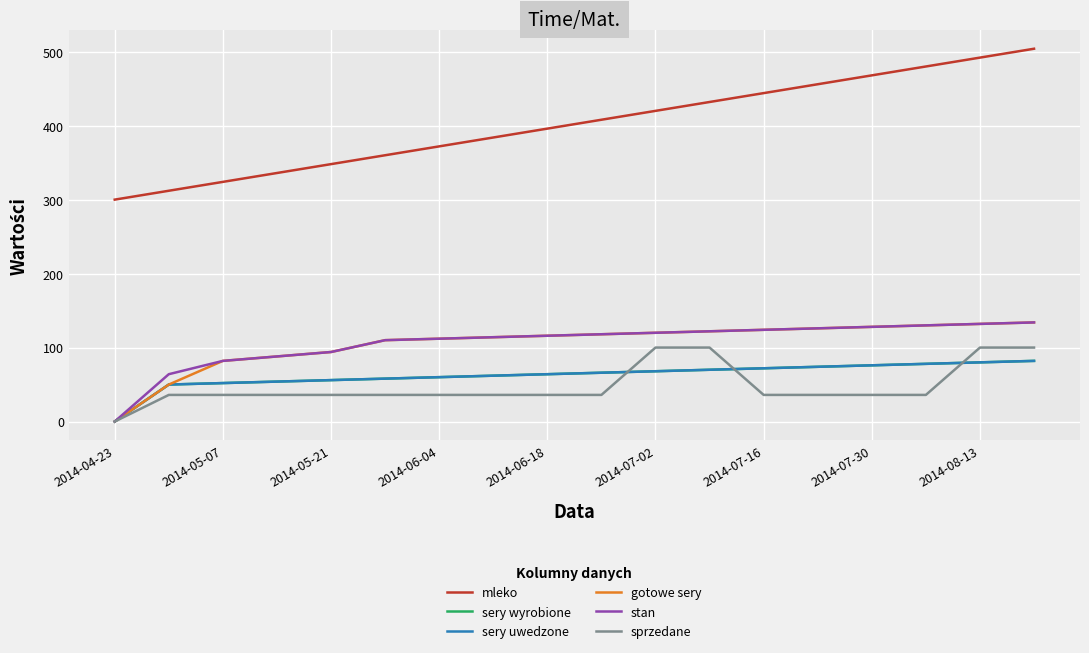

Is this an area chart (filled region under the line)?

No